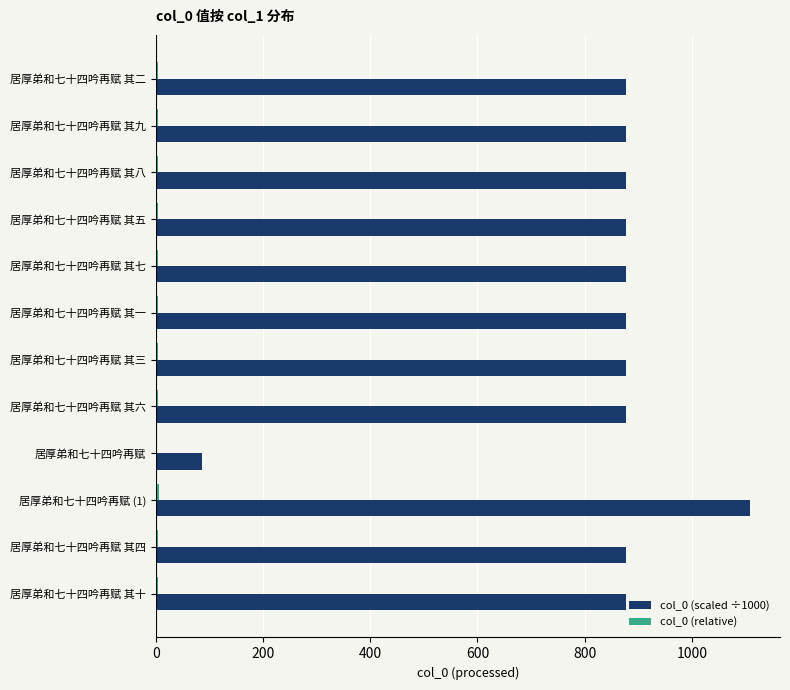

True or false: col_0 (scaled ÷1000) has a value of 877.0 at 居厚弟和七十四吟再赋 其四.

True